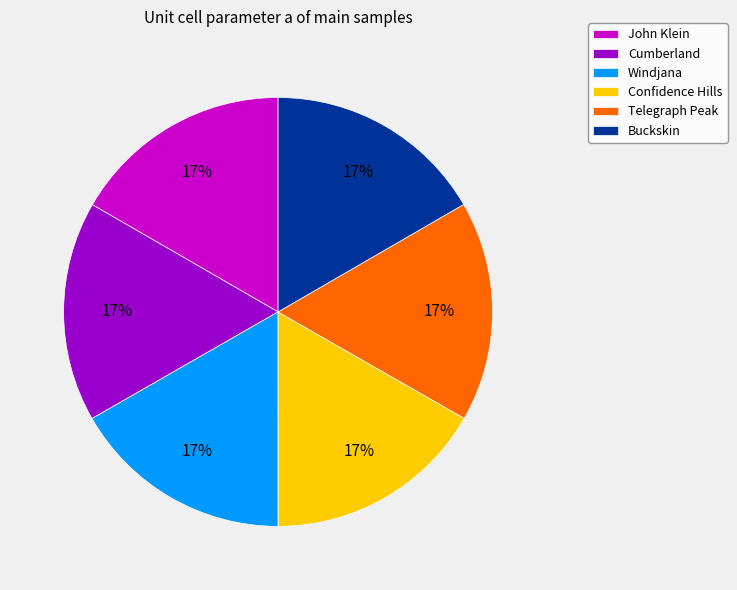

Does any single category account for the majority?

No